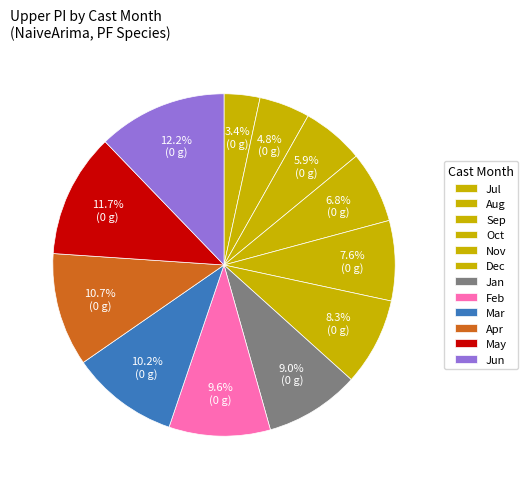

Is there a majority slice in this chart?

No